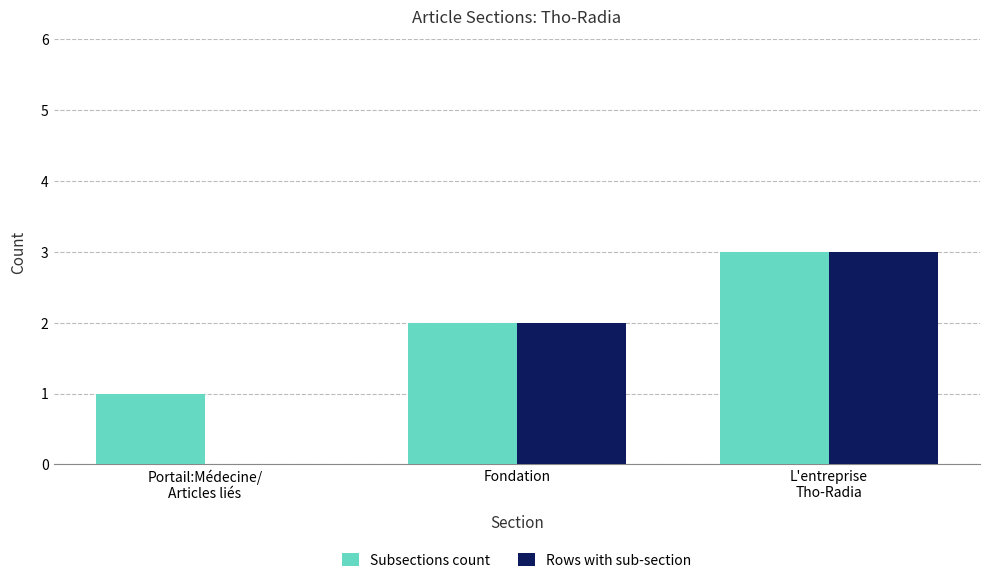

What is the highest value of the Subsections count series?

3